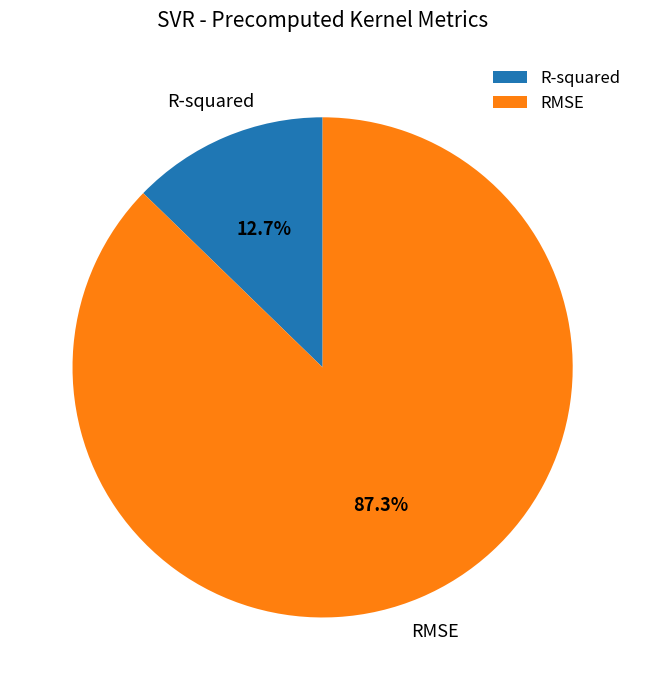

What is the majority slice?

RMSE